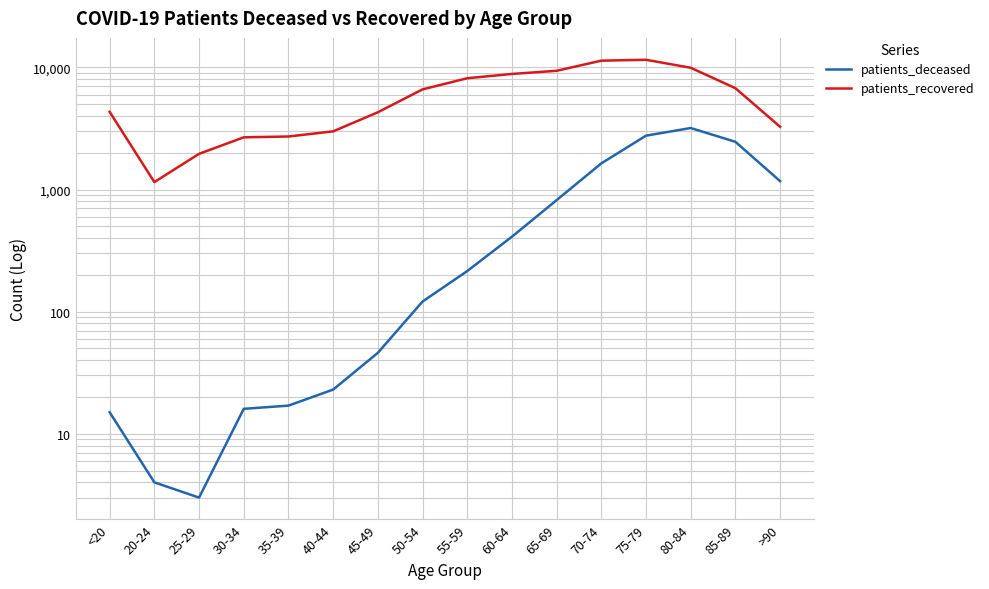

What is the difference between the second highest and minimum values in the patients_deceased series?

2759